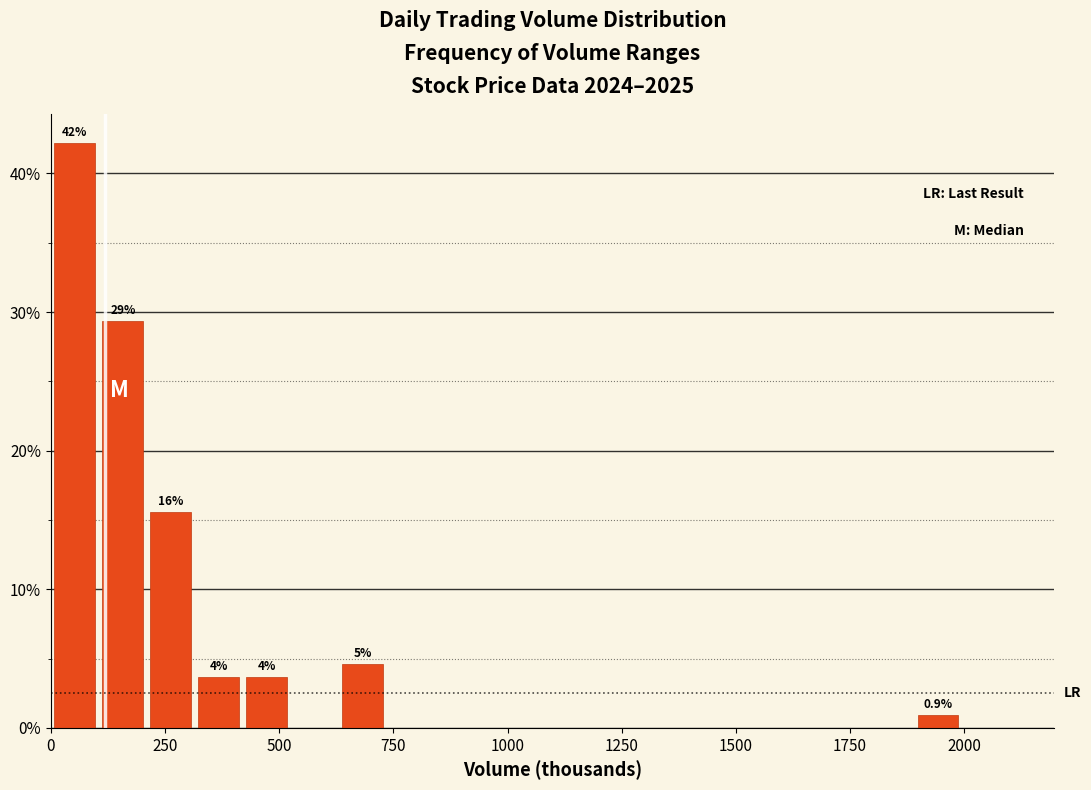

Read against the x-axis, roughly where is the centre of the tallest bar?

50